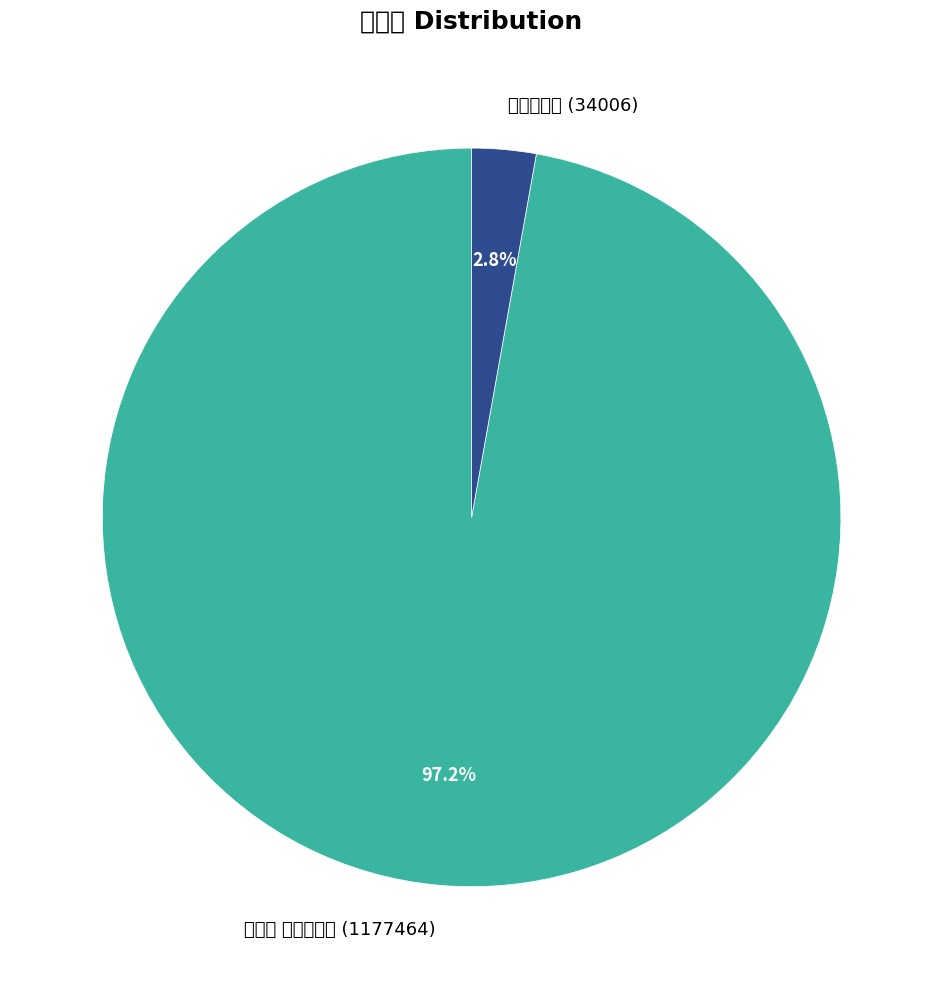

What percentage is the 前汉门 僭号公孙述 slice, to the nearest percent?

97%